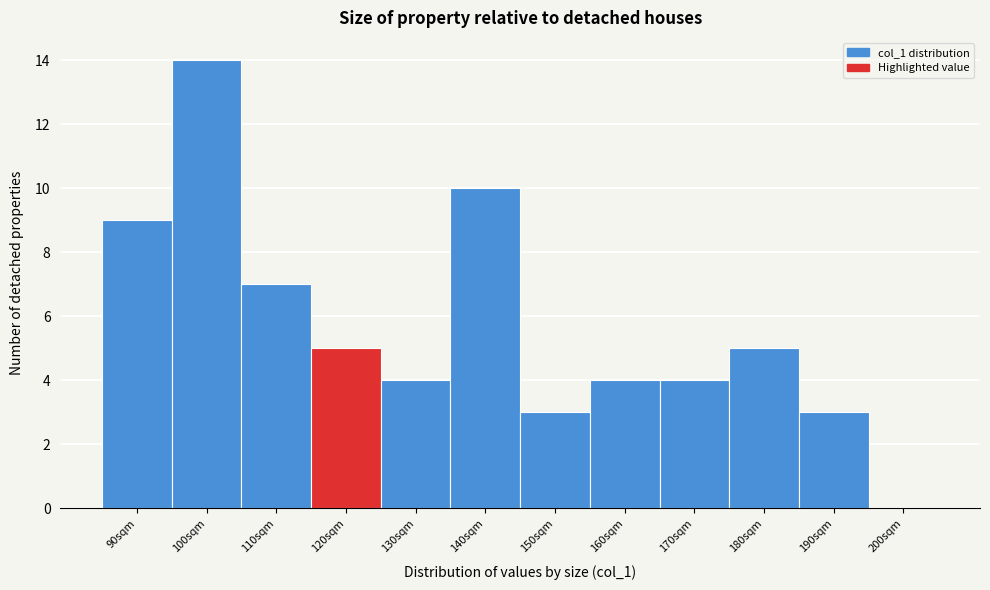

Reading left to right, list all the values displayed in this chart.

90sqm=9	100sqm=14	110sqm=7	120sqm=5	130sqm=4	140sqm=10	150sqm=3	160sqm=4	170sqm=4	180sqm=5	190sqm=3	200sqm=0